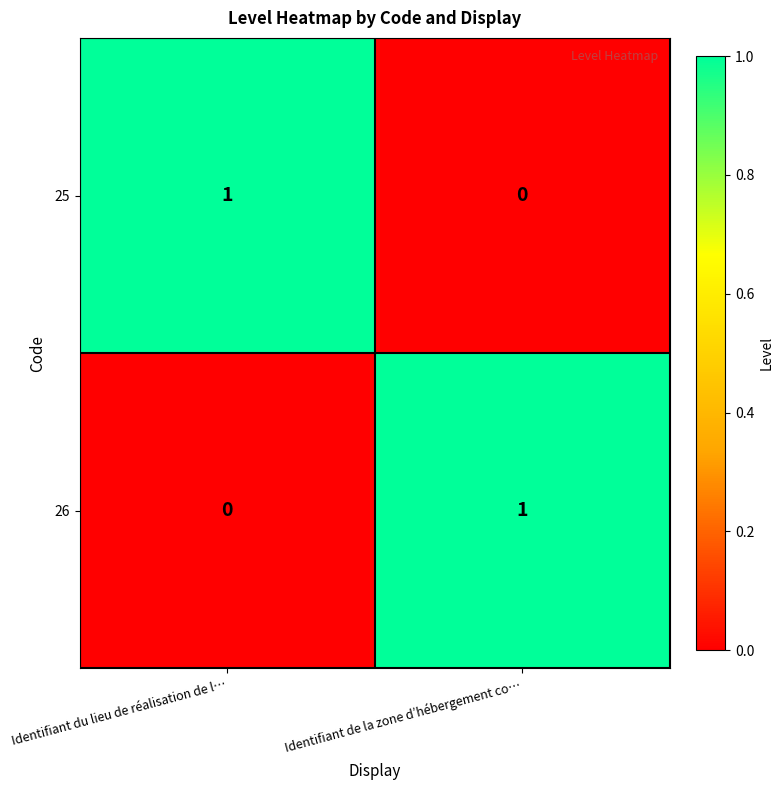

Rank the categories by 26 value from lowest to highest.

Identifiant du lieu de réalisation de l…, Identifiant de la zone d’hébergement co…